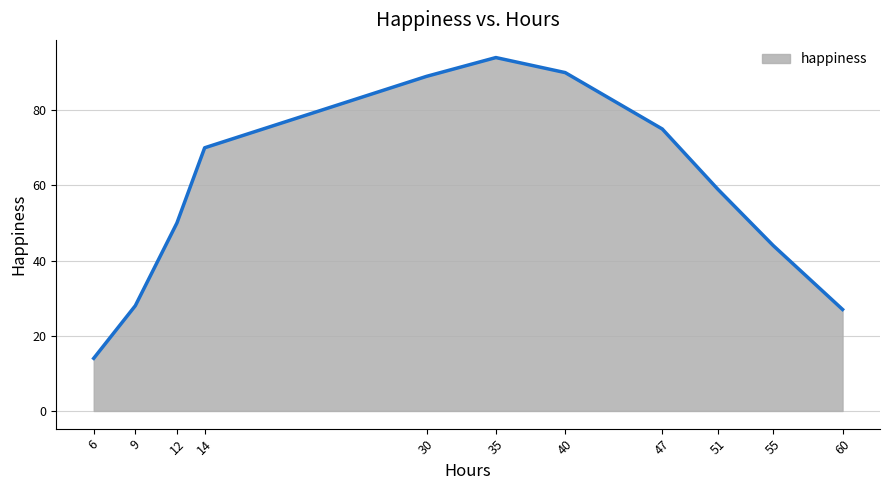

What is the difference between the maximum and minimum values?

80